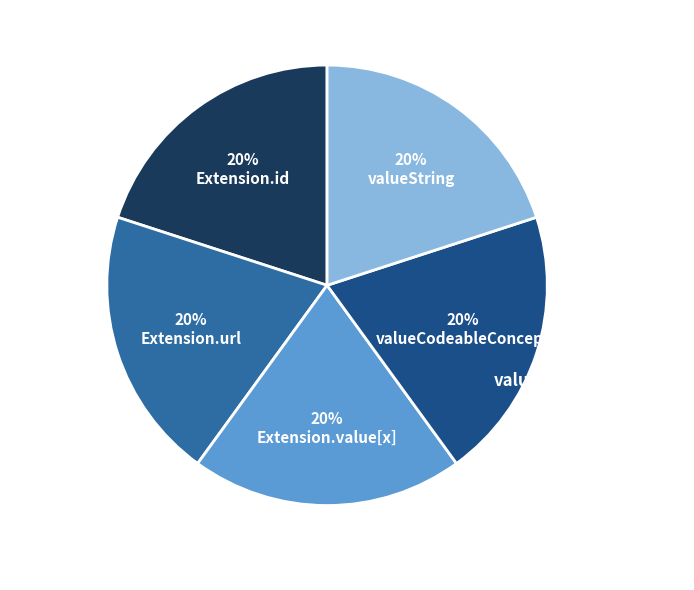

Do Extension.extension and Extension.value[x] (valueCodeableConcept) together represent more than half of the pie?

No